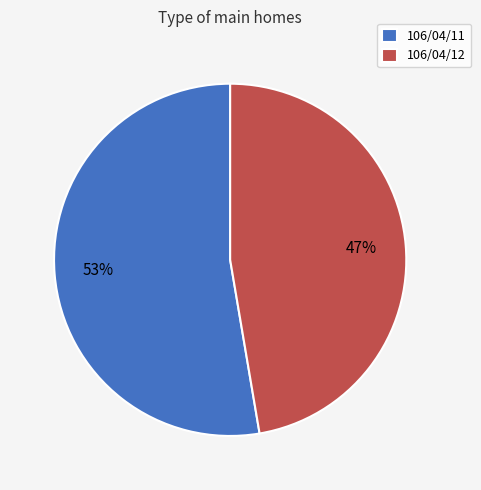

Between 106/04/11 and 106/04/12, which is larger?

106/04/11